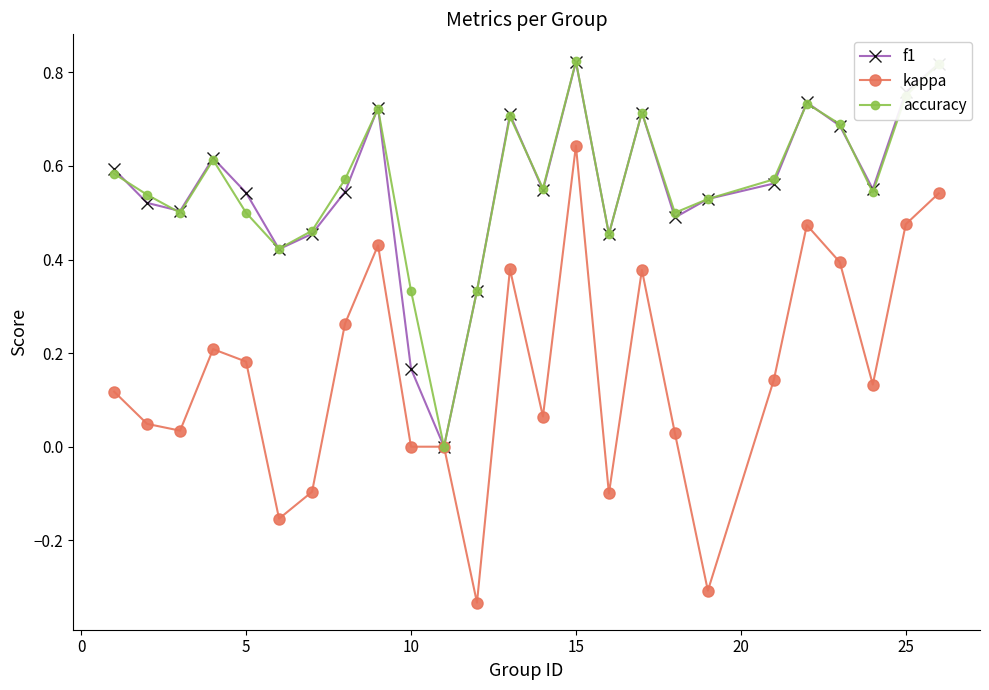

Which series has the largest range (max minus min)?

kappa